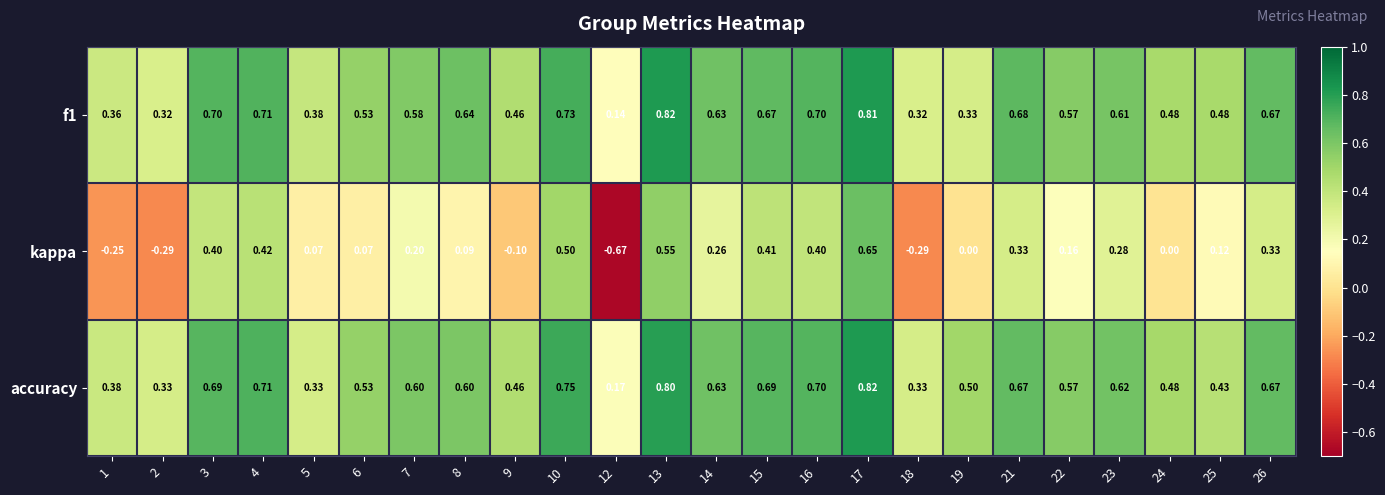

Which series has the largest total across all categories?

accuracy